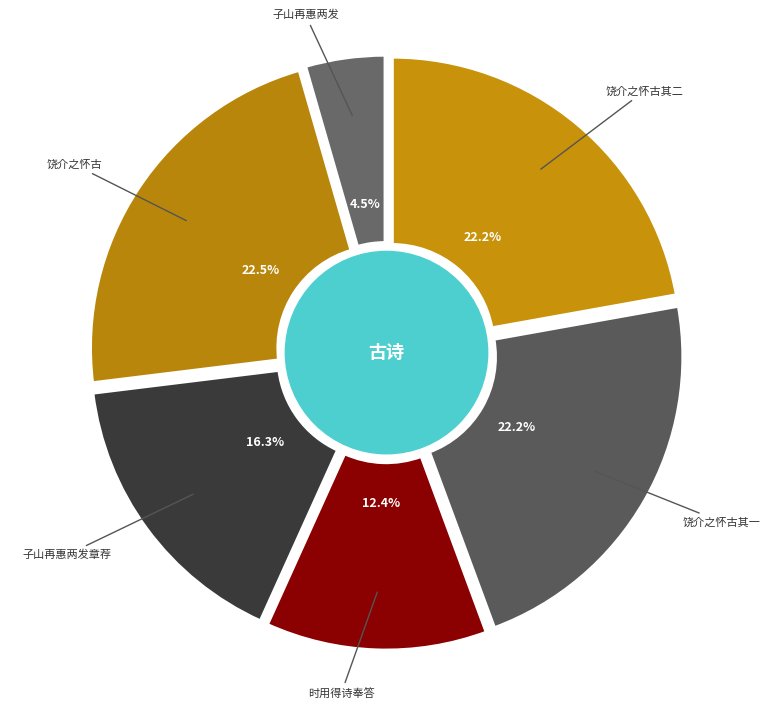

Is it true that 饶介之怀古有诗见和复用前韵以答 其一 is 36% of the pie?

False